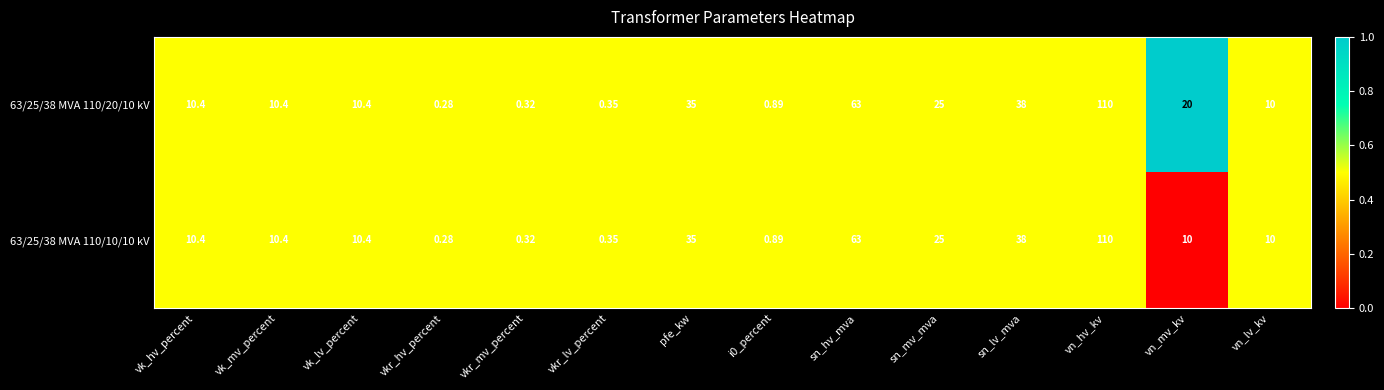

How many categories are shown in the chart?

14